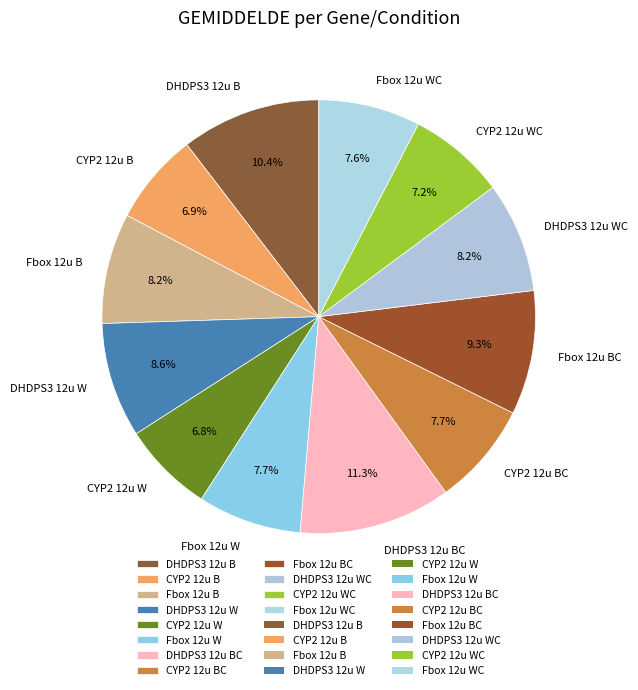

To the nearest percent, what is the combined percentage of DHDPS3 12u W and CYP2 12u W?

15%